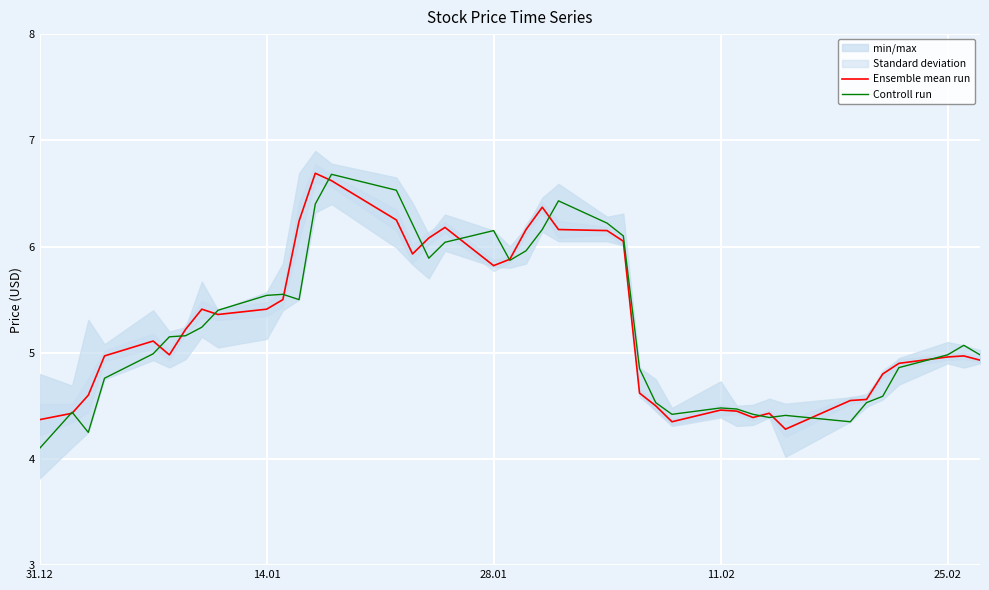

The Controll run series shows 4.5 at 11.02. True or false?

True